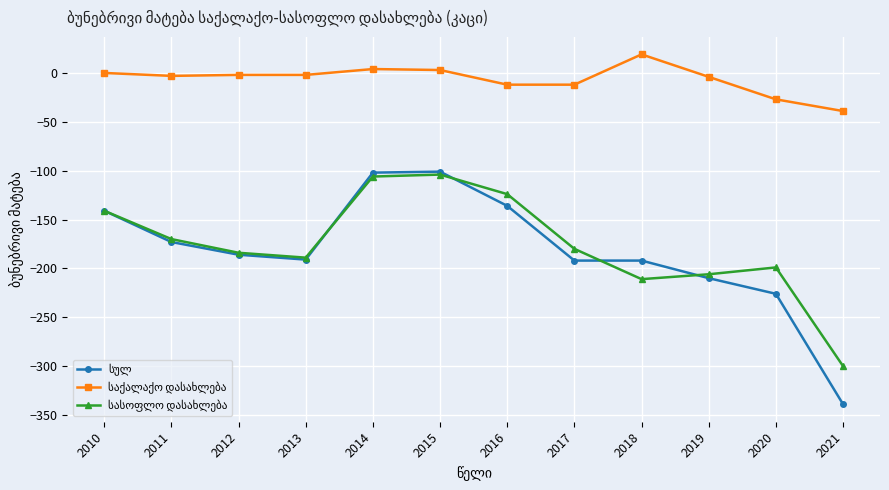

What is the smallest value displayed?

-339